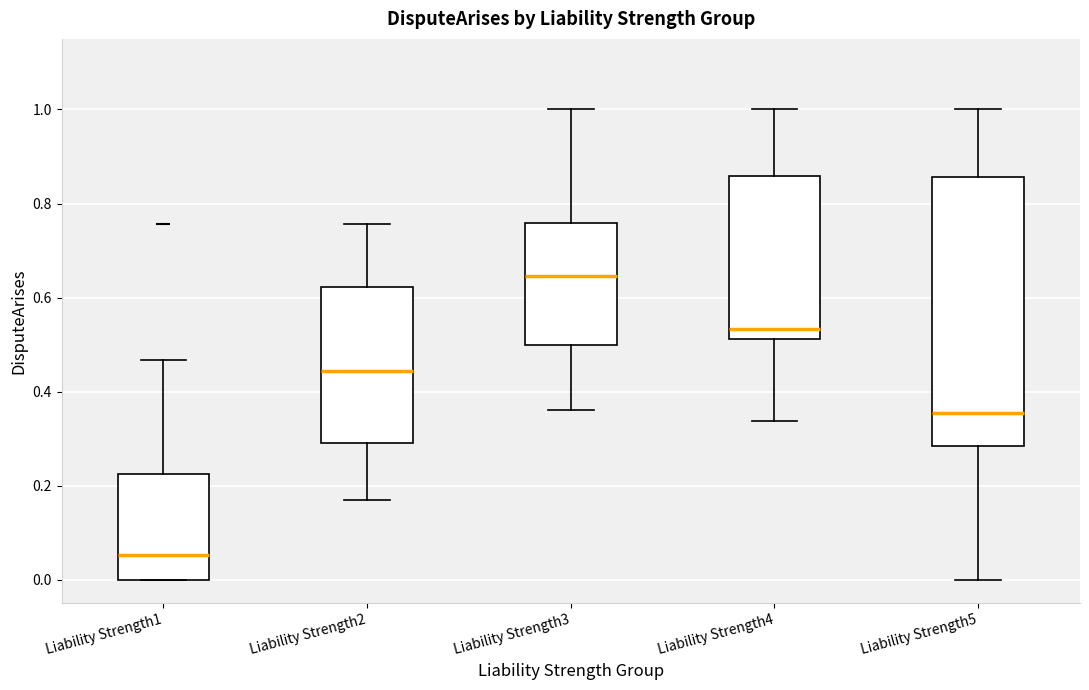

Where is the lower edge of the box for Liability Strength3 on the y-axis? The values are not printed on the chart, so give them approximately, as read against the axis.

0.50